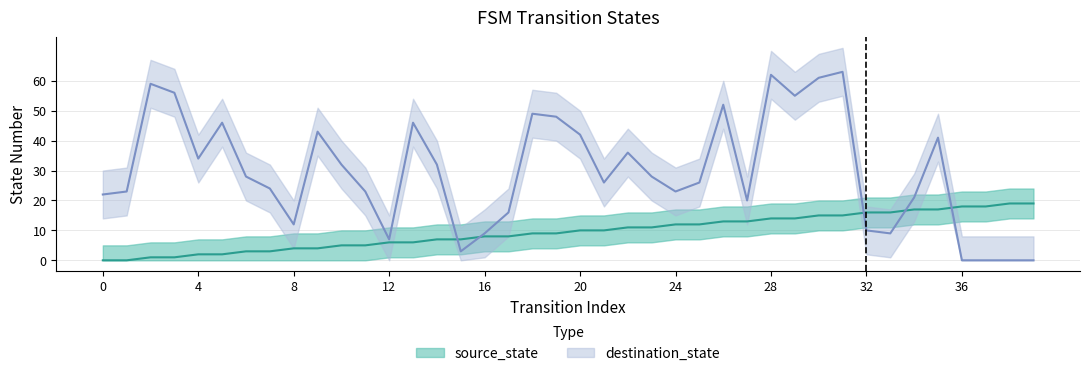

How many interior local valleys does the destination_state (line) series have?

9